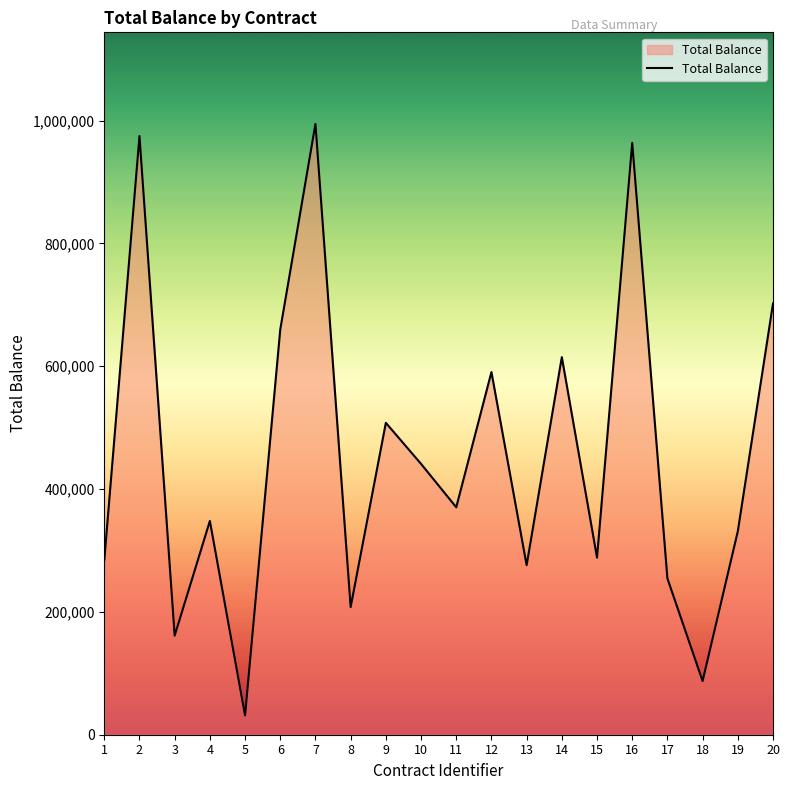

At which label does the data first exceed 370332?

2